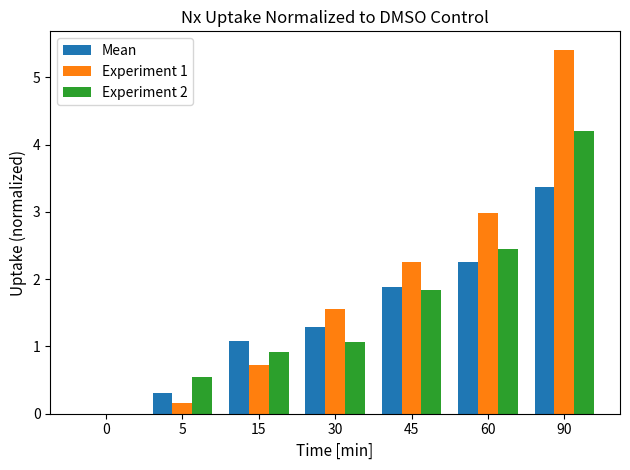

Where is Experiment 2 nearest to the value 2?

45